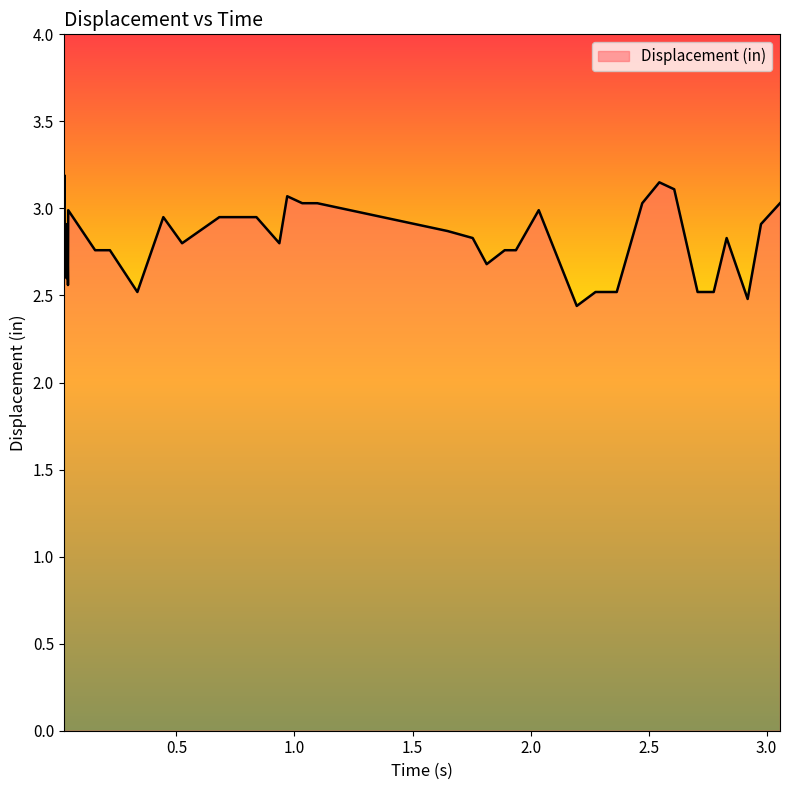

What is the greatest value displayed?

3.2